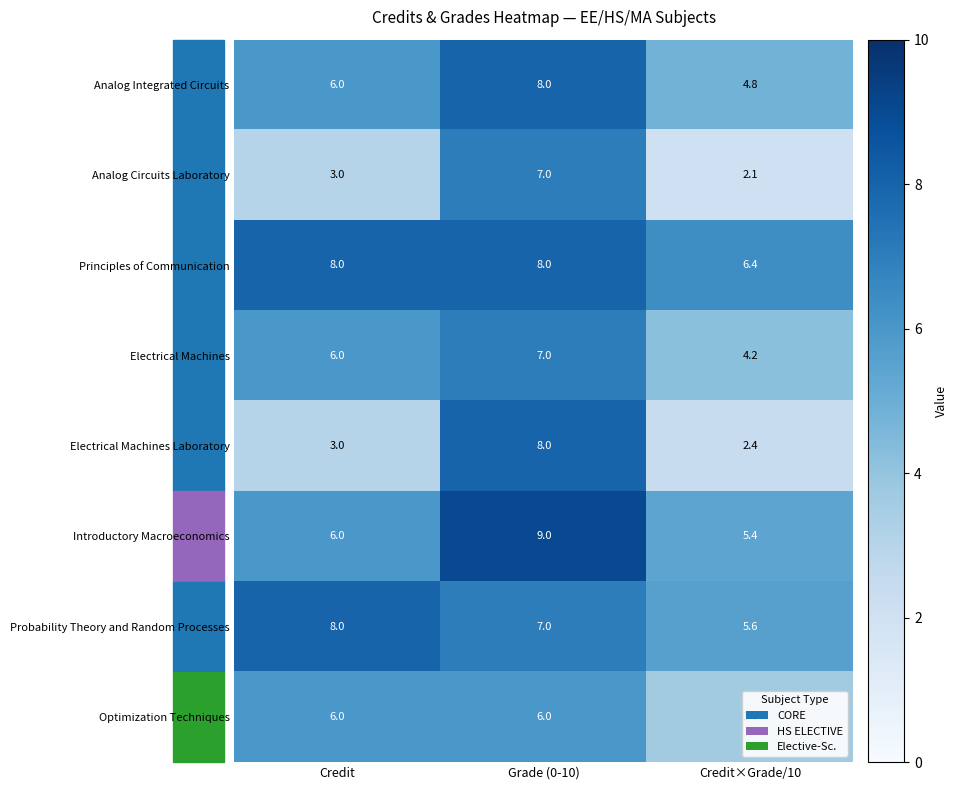

Is the value of Electrical Machines at Credit greater than the value of Analog Circuits Laboratory at Grade (0-10)?

No